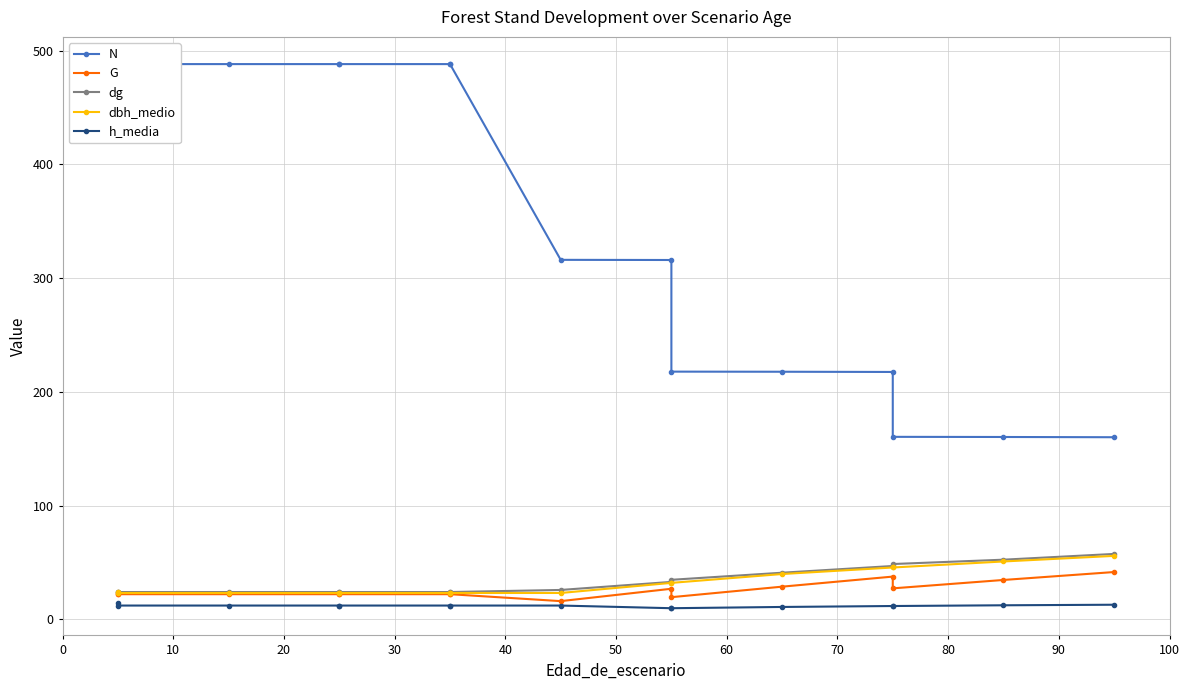

What is the sum of the dbh_medio values at 90 and 40?

63.1